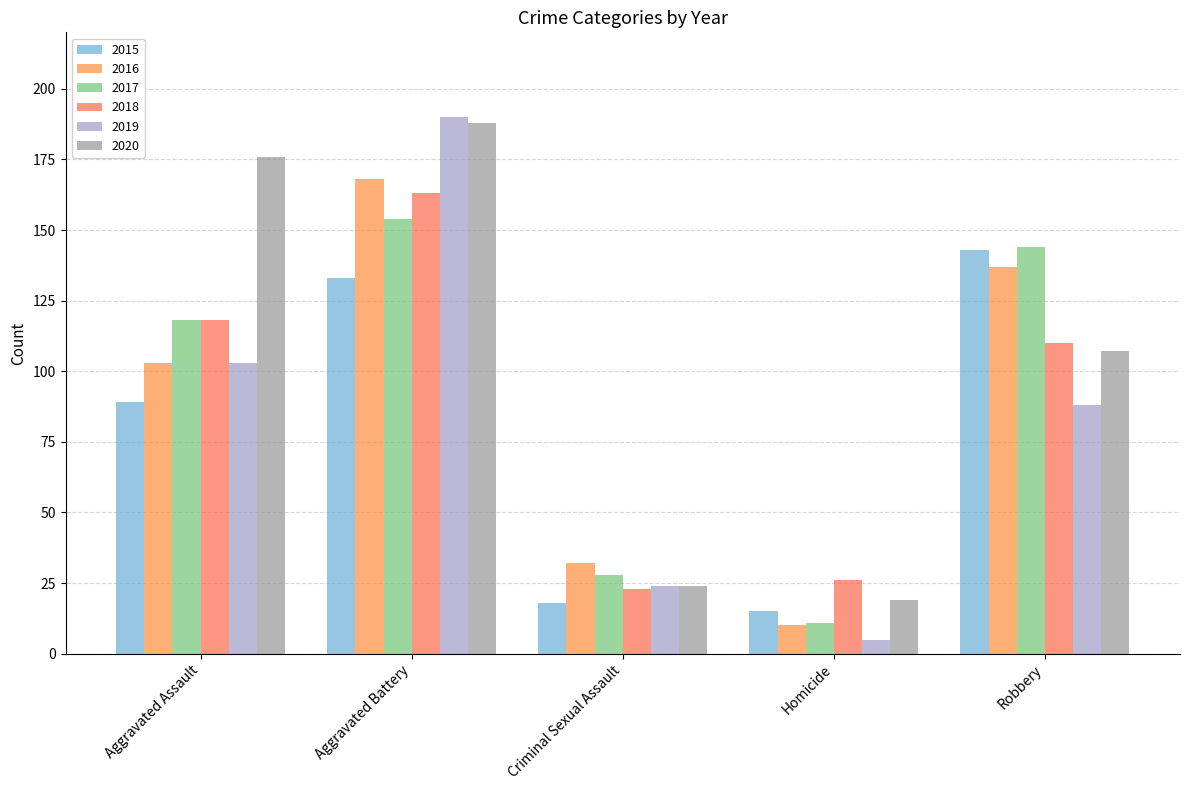

What is the total value across all series at Criminal Sexual Assault?

149